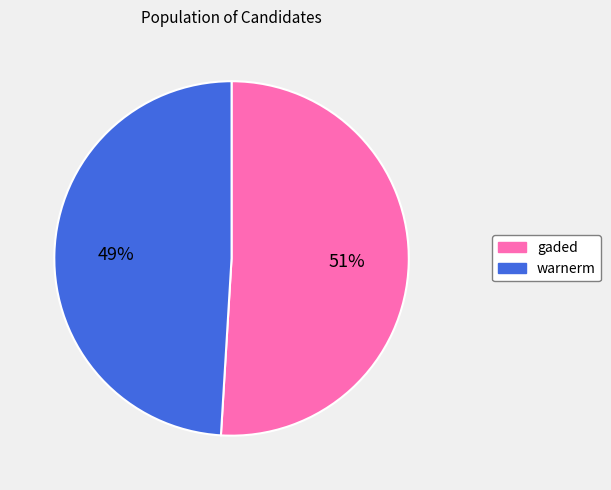

To the nearest percent, what is the difference between the warnerm and gaded slice percentages?

2%